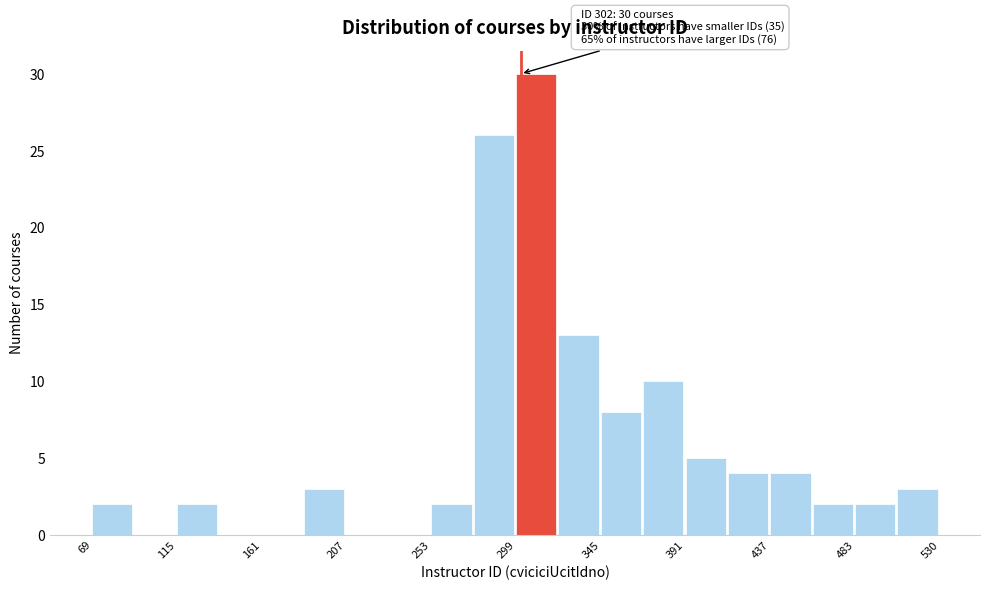

Which range on the x-axis has the tallest bar?

300 to 325